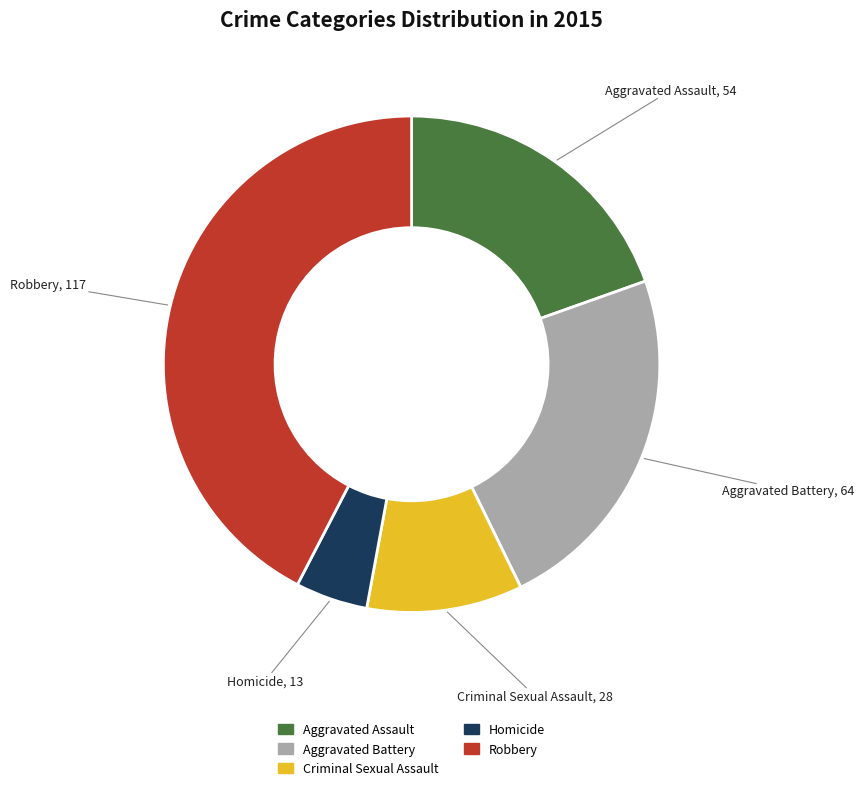

Between Robbery and Aggravated Battery, which is larger?

Robbery